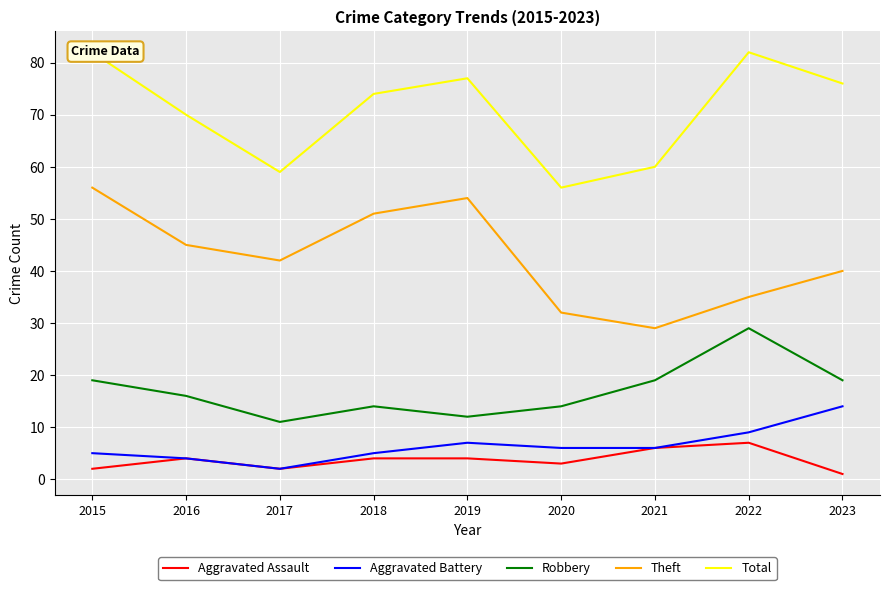

Is the value of Aggravated Assault at 2022 greater than the value of Theft at 2021?

No